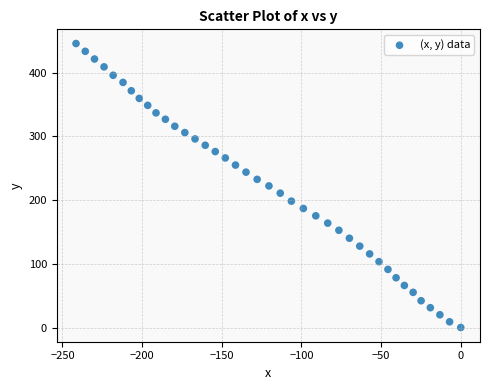

What is the range of Y values (max minus min)?

445.6